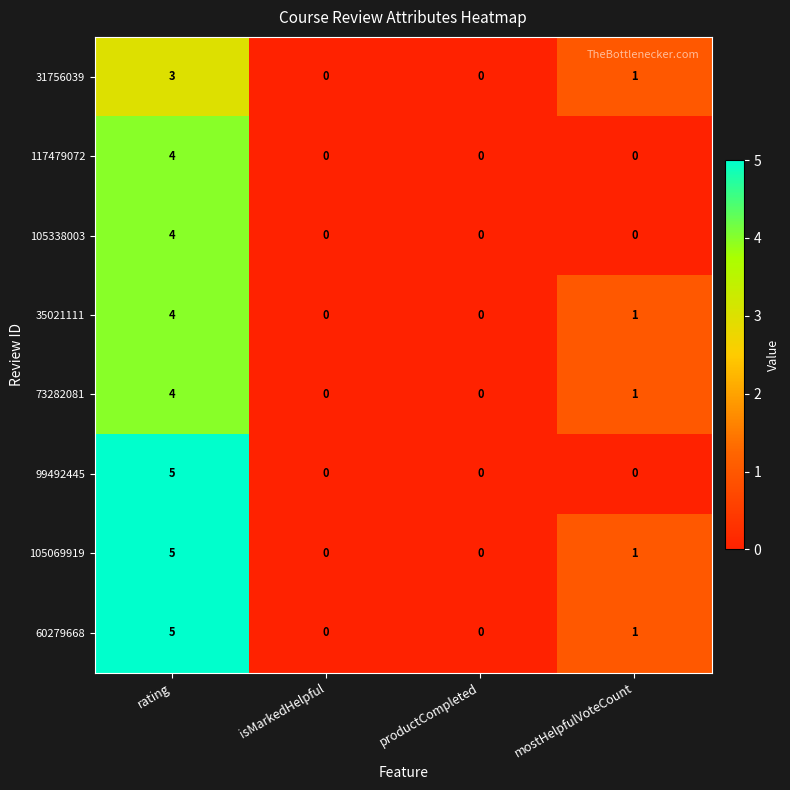

How many distinct data groups are displayed?

8